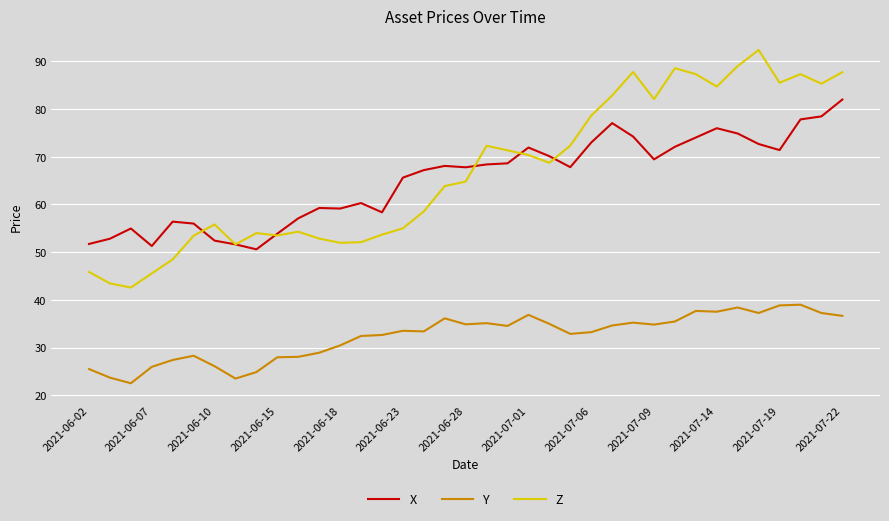

True or false: Y and Z intersect in this chart.

False